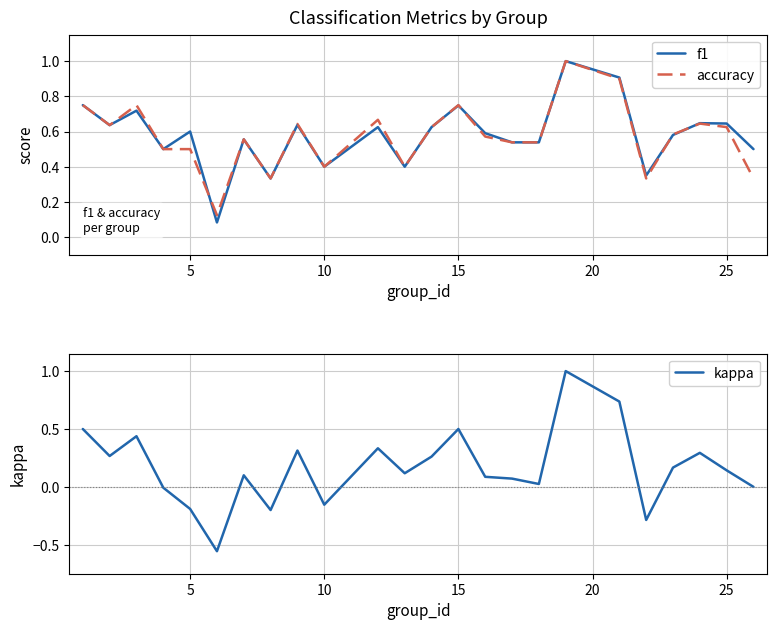

How many interior local peaks does the kappa series have?

7